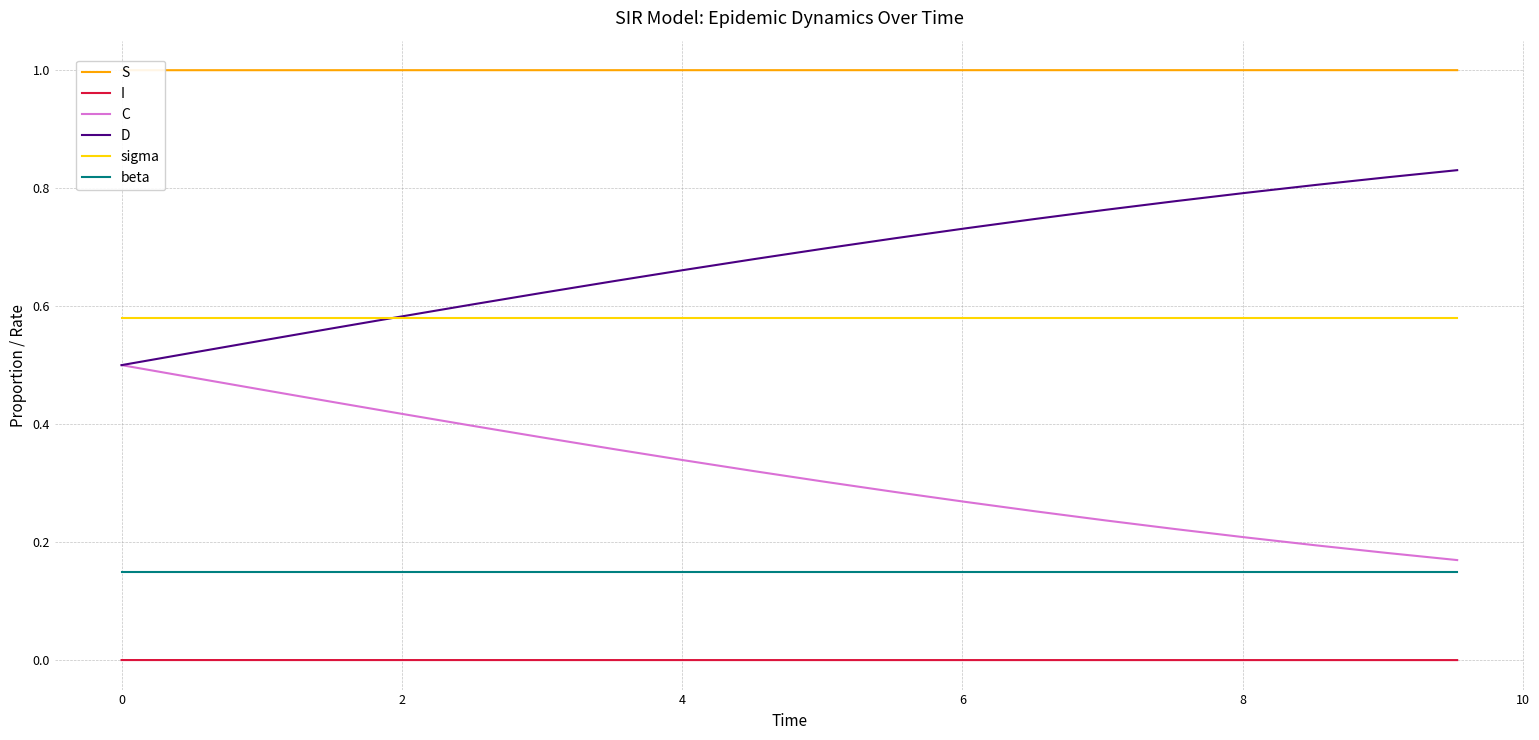

True or false: sigma and I intersect in this chart.

False